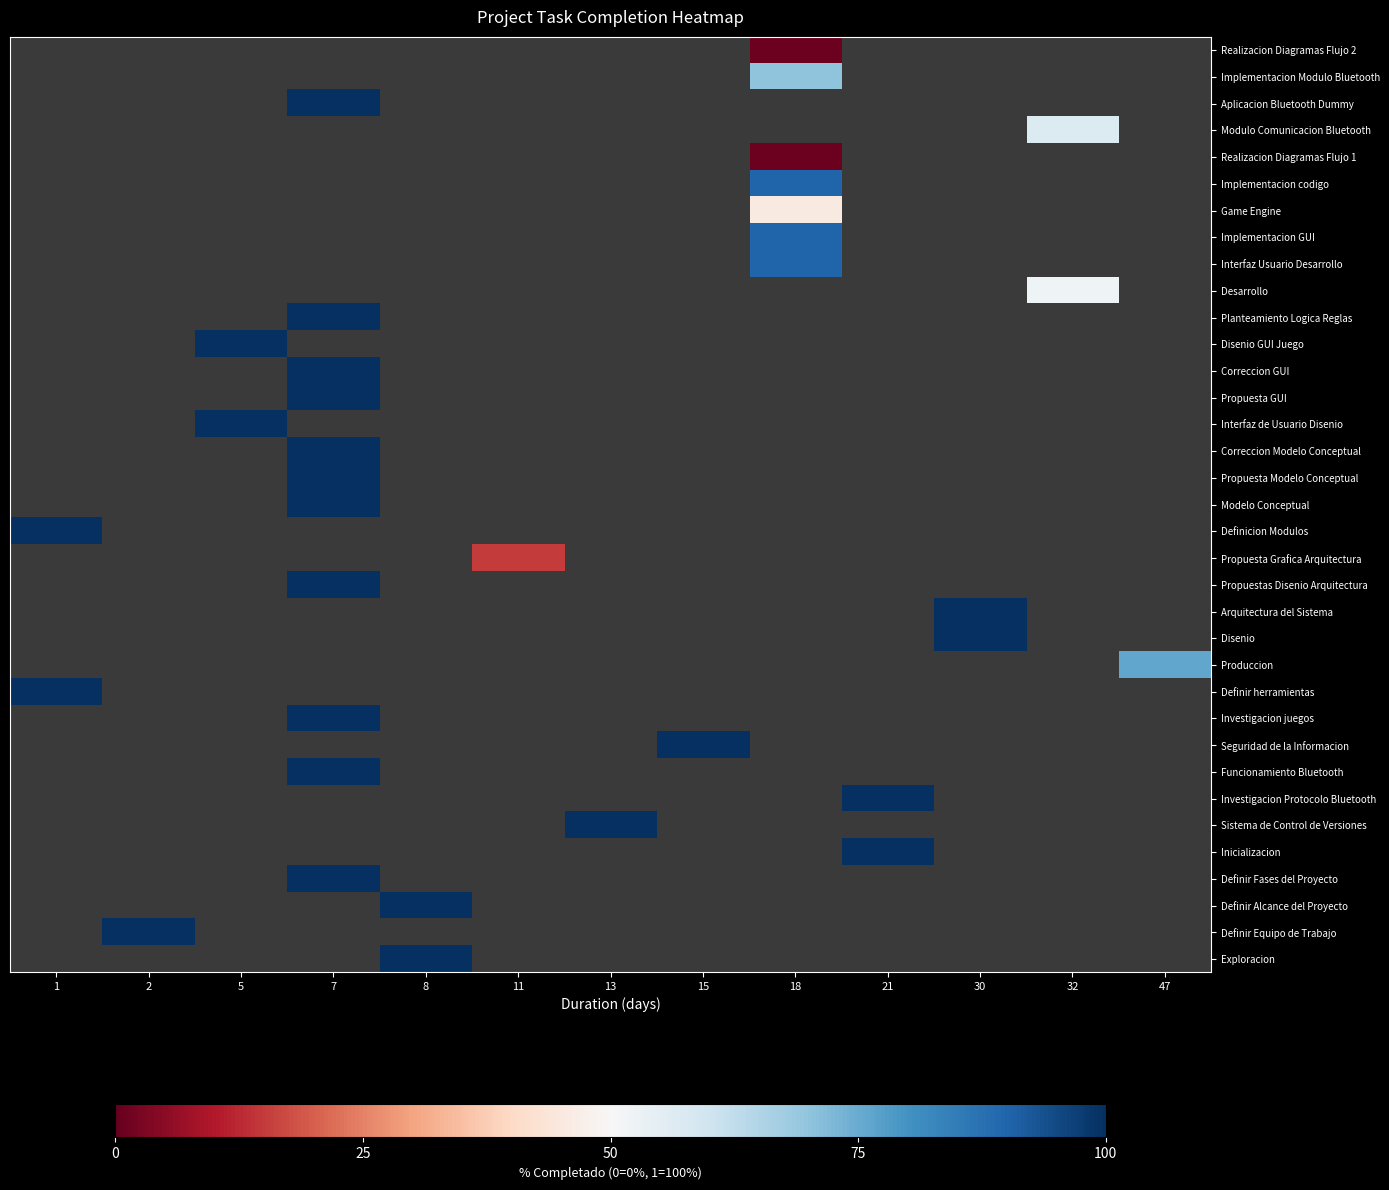

Which category has the highest value across all series?

7